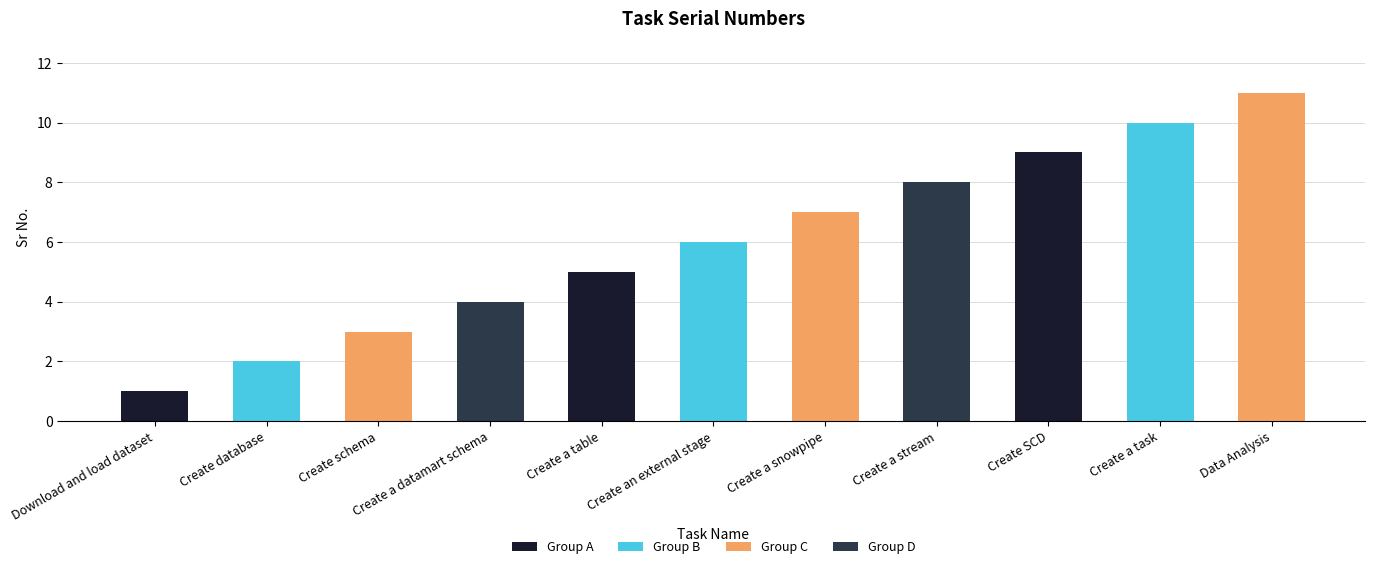

Reading left to right, list all the values displayed in this chart.

1	2	3	4	5	6	7	8	9	10	11